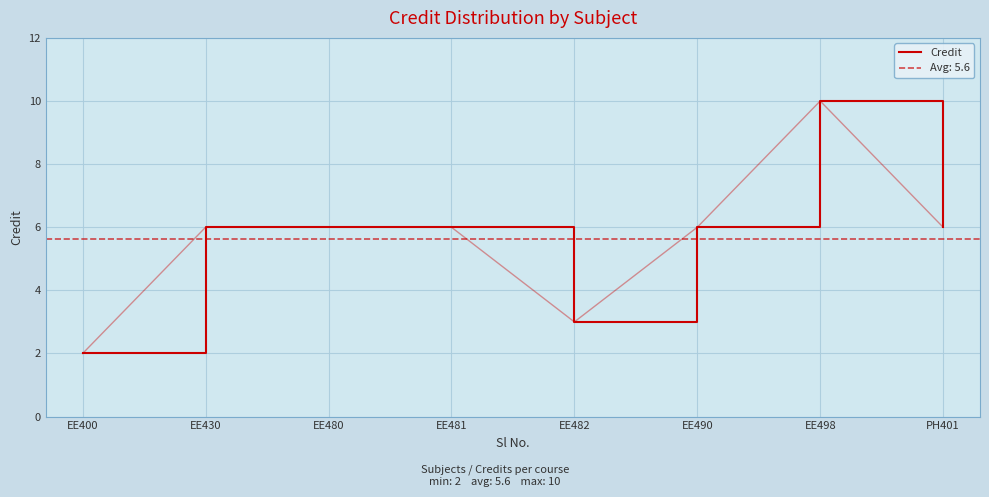

Rank the categories by value from lowest to highest.

EE400, EE482, EE430, EE480, EE481, EE490, PH401, EE498